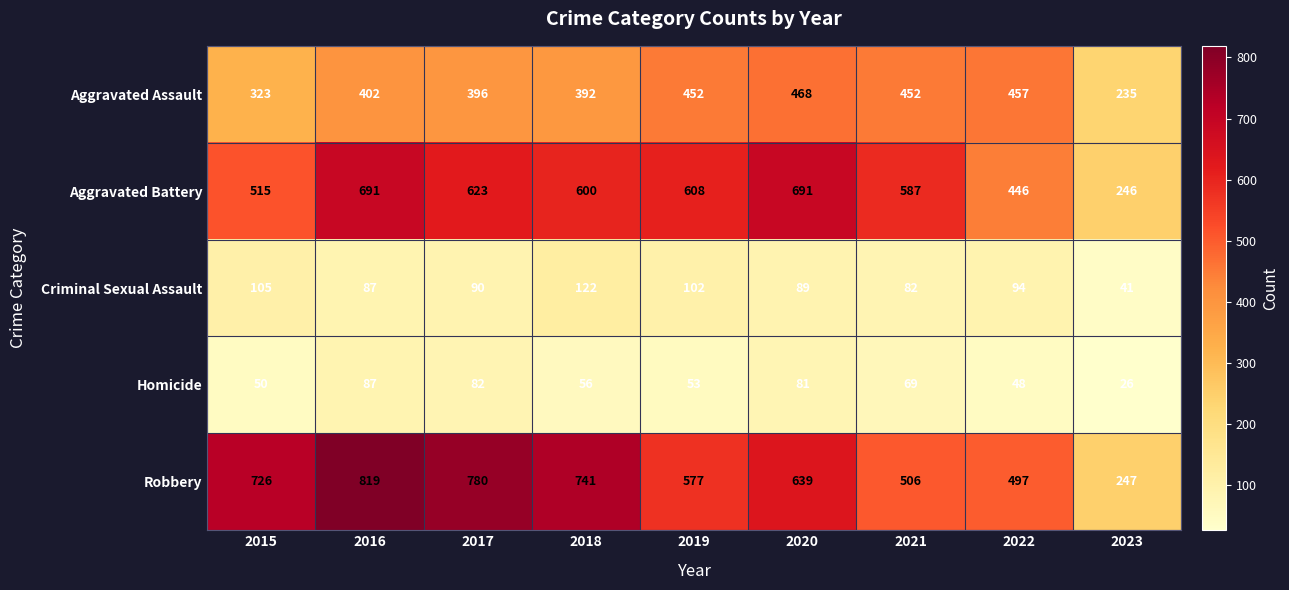

List the series in order of their peak value, highest first.

Robbery, Aggravated Battery, Aggravated Assault, Criminal Sexual Assault, Homicide